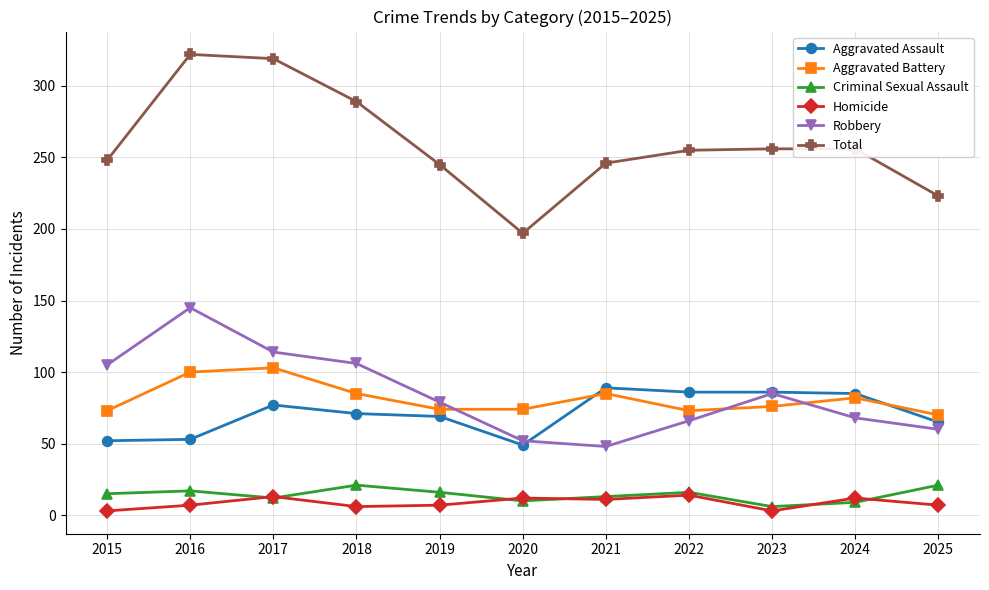

What is the average value of the Robbery series?

84